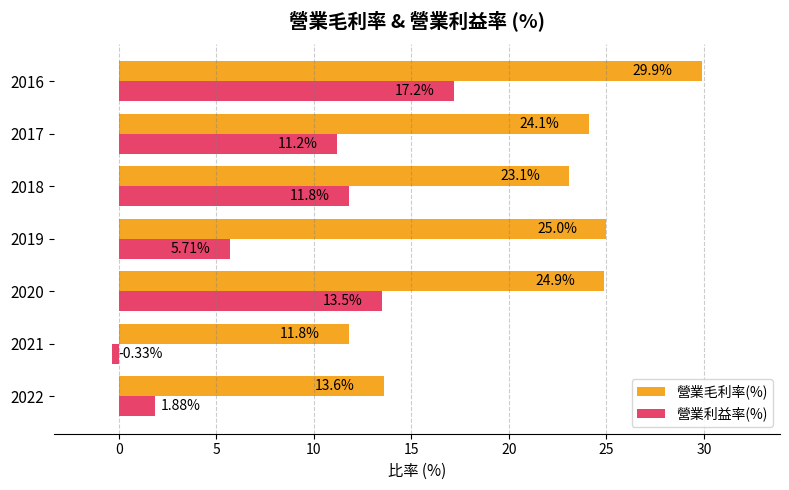

At 2016, list the series in order from largest to smallest.

營業毛利率(%), 營業利益率(%)